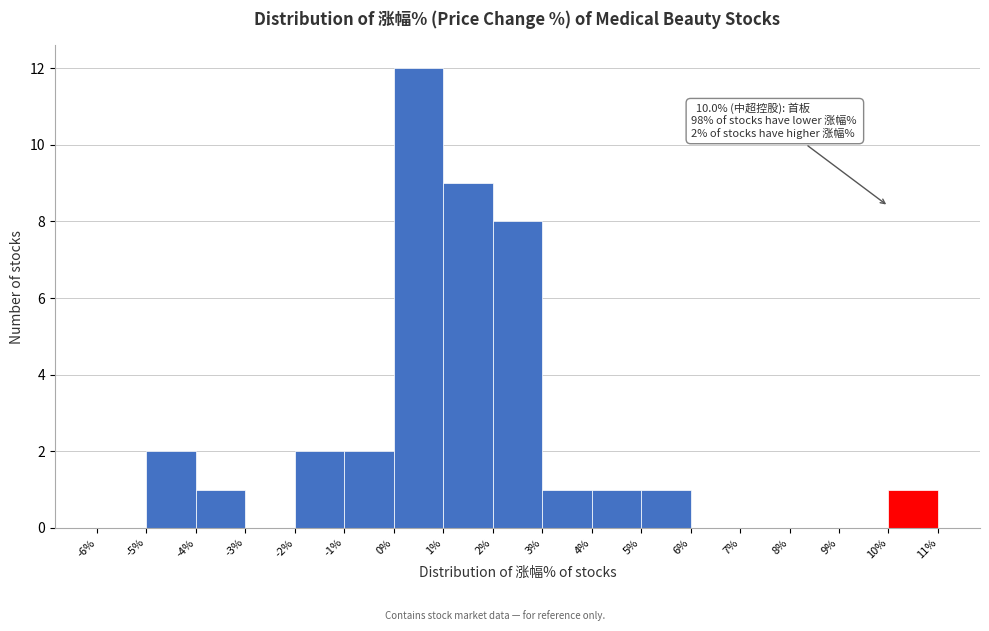

Over which range of the x-axis is the bar tallest?

0% to 1%